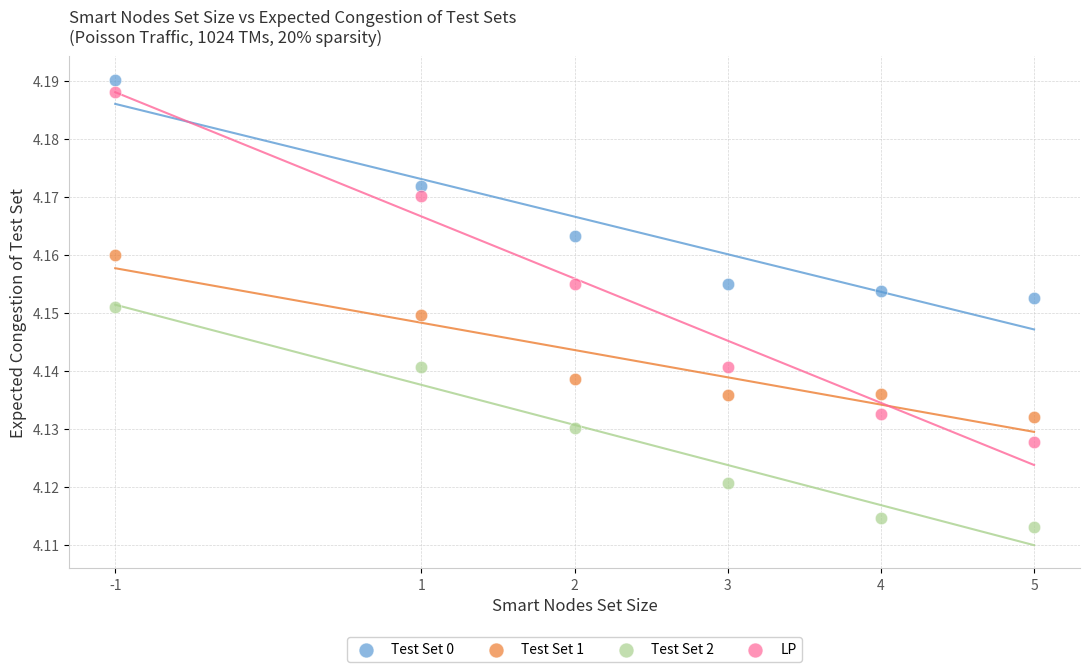

Across all data points, what is the range of X values (max minus min)?

6.0